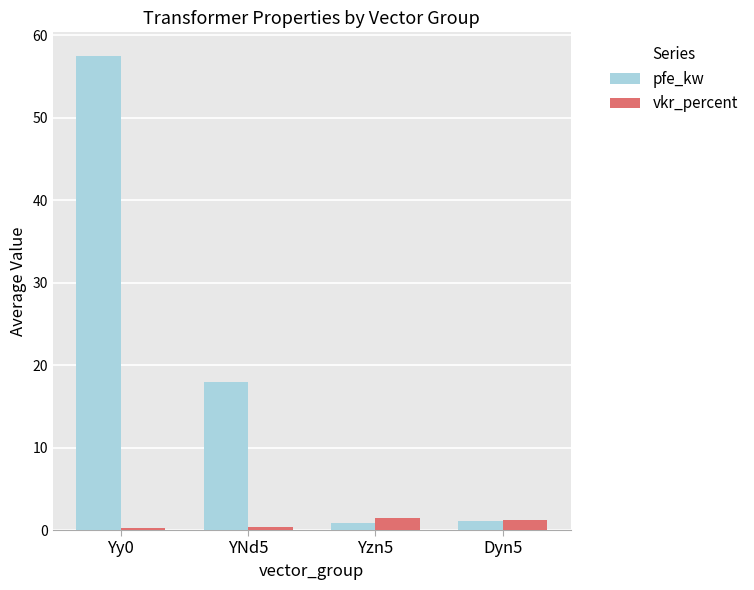

What is the sum of all vkr_percent values?

3.3